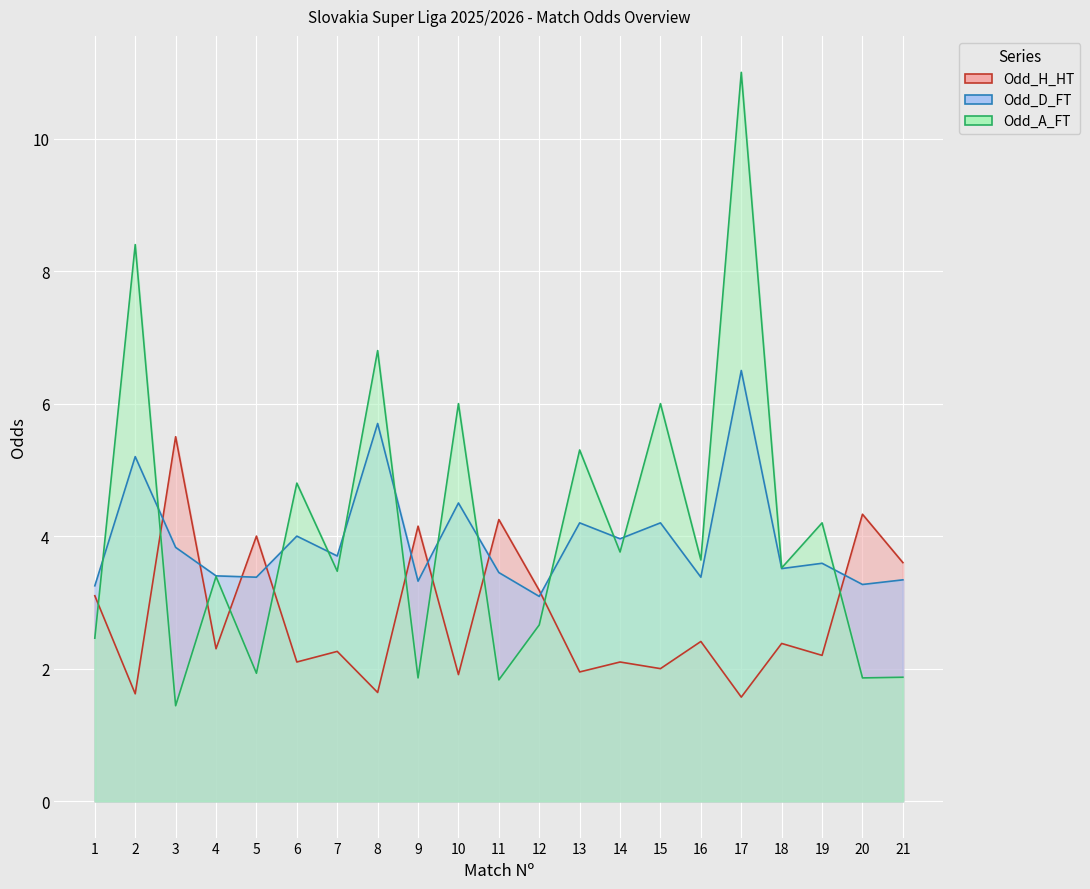

What is the difference between the Odd_H_HT values at 8 and 15?

0.4